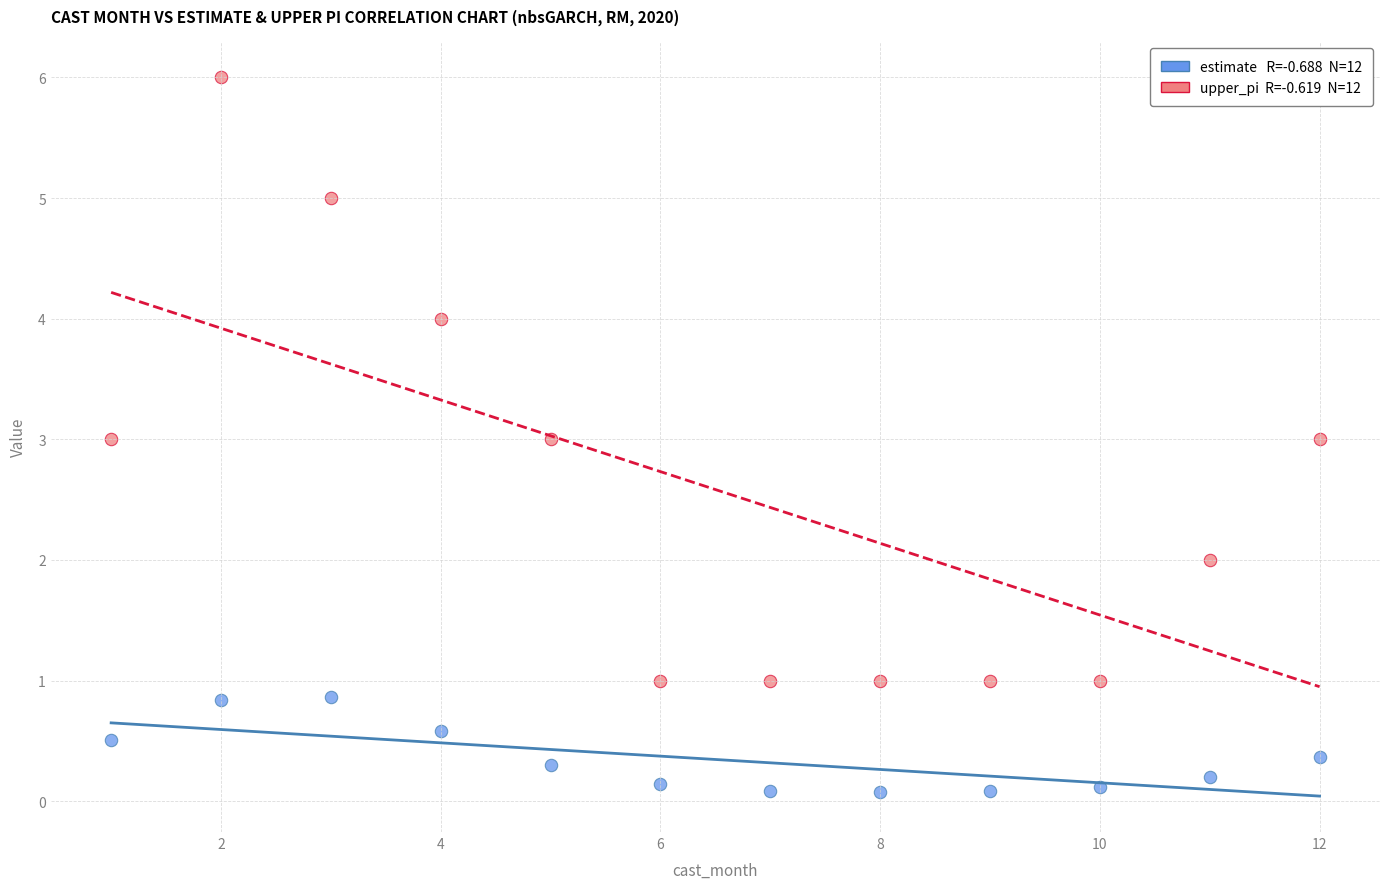

Across all data points, what is the range of X values (max minus min)?

11.0